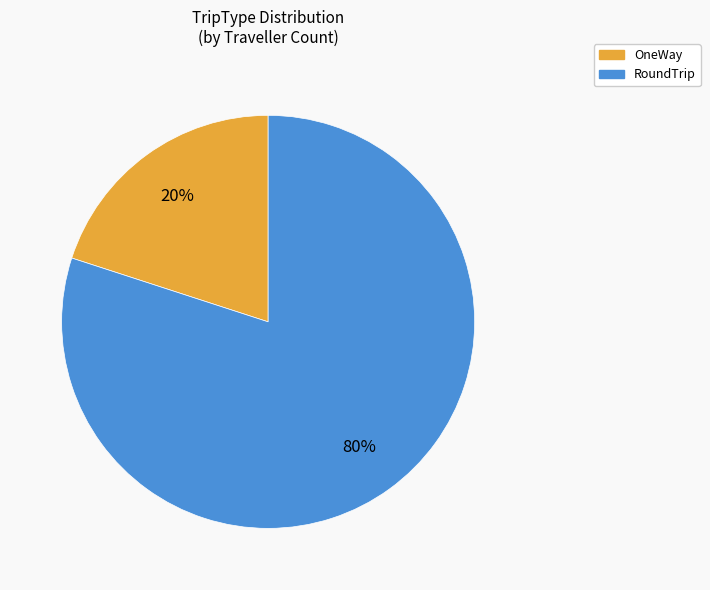

Which category has the smallest portion of the pie?

OneWay